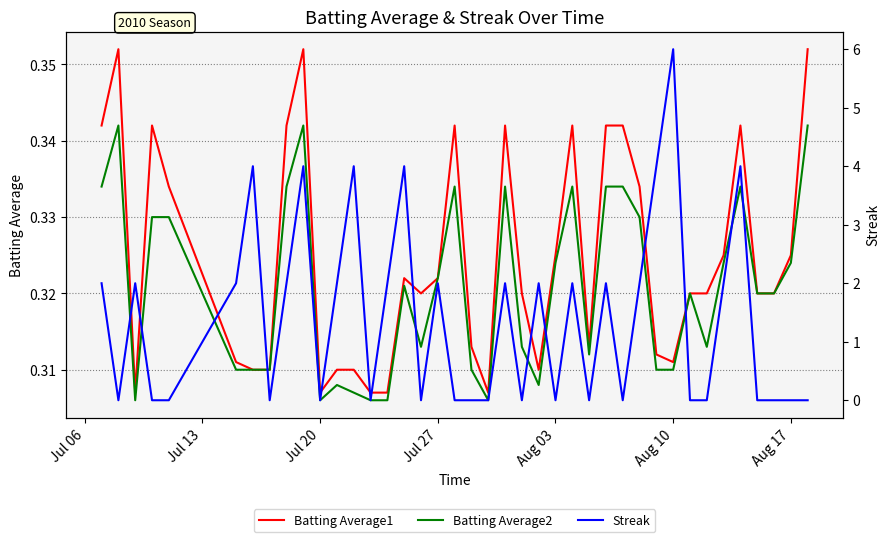

The Batting Average2 series shows 0.5 at Jul 27. True or false?

False